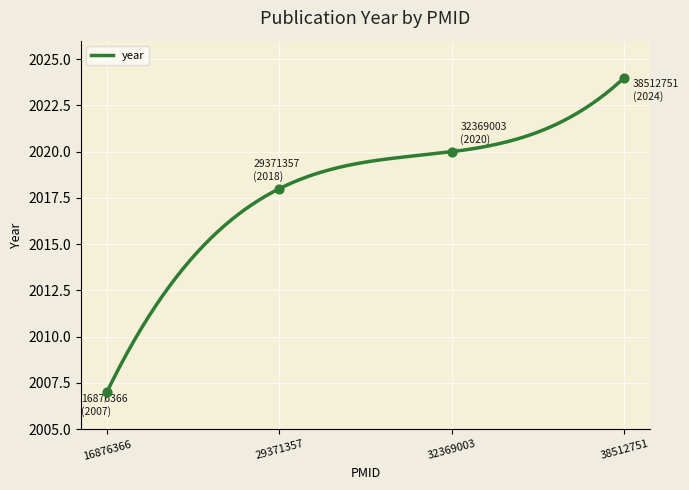

Approximately how many times larger is the value at 32369003 compared to 38512751?

1.0